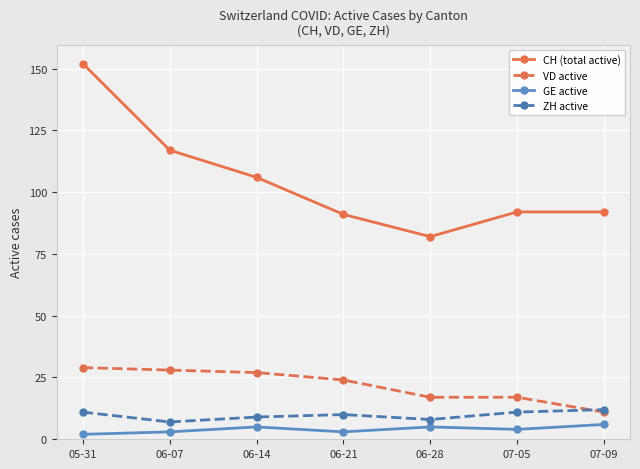

At which category does ZH active reach its first local valley?

06-07